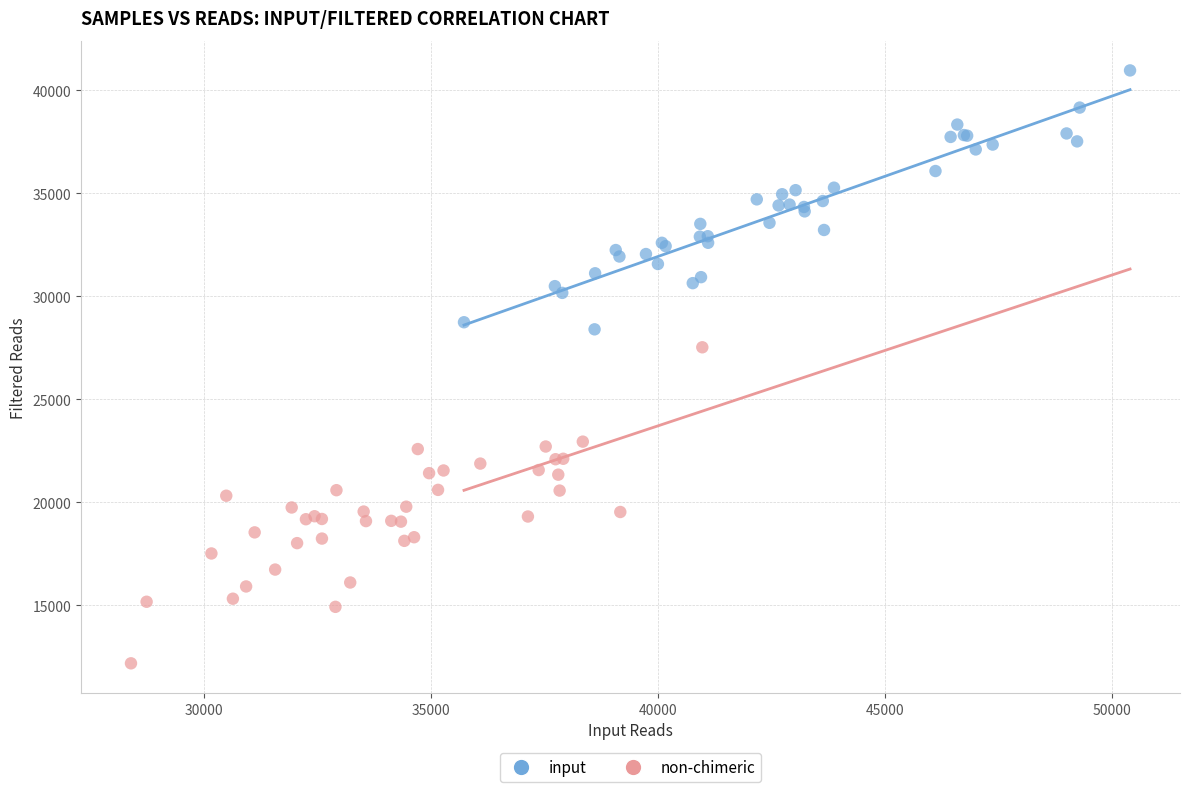

Which series reaches the maximum Y coordinate?

input